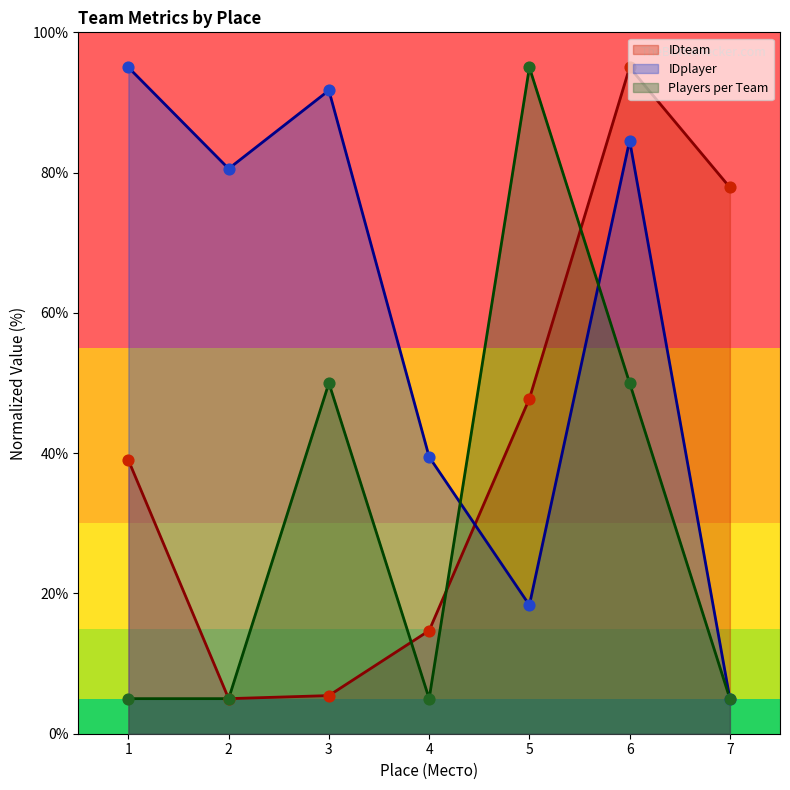

Which series has the largest Y range (max minus min)?

IDteam